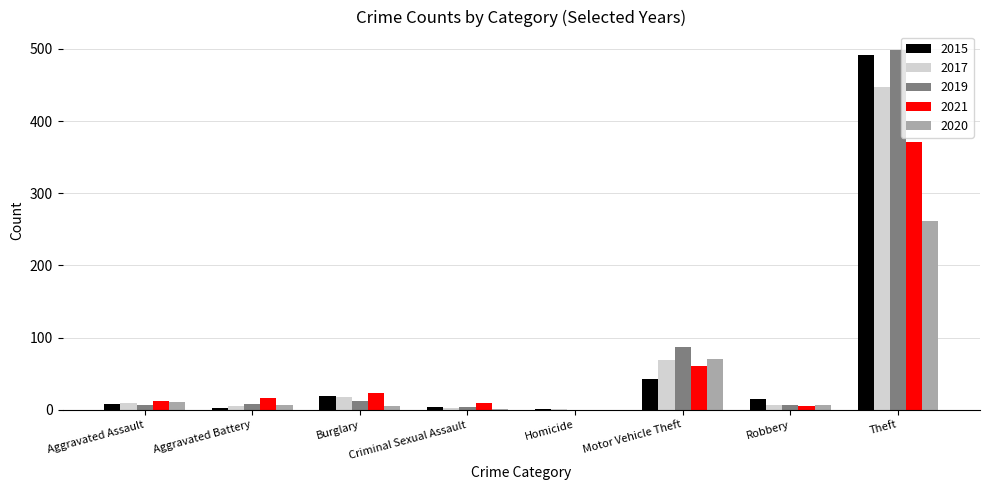

What is the sum of all 2019 values?

623